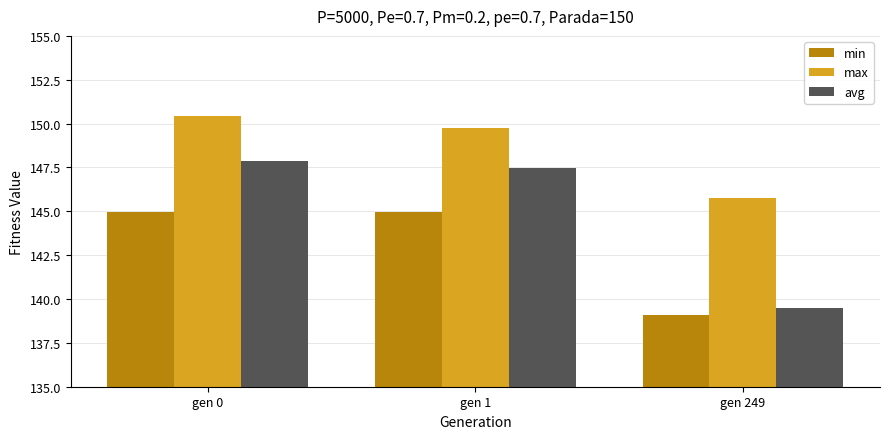

Does the chart contain stacked bars?

No